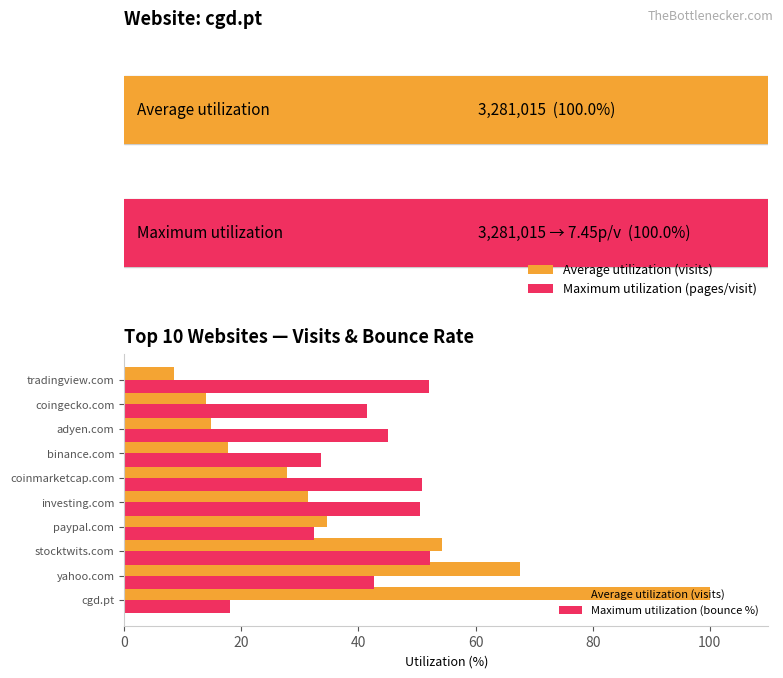

What is the greatest value displayed?

100.0